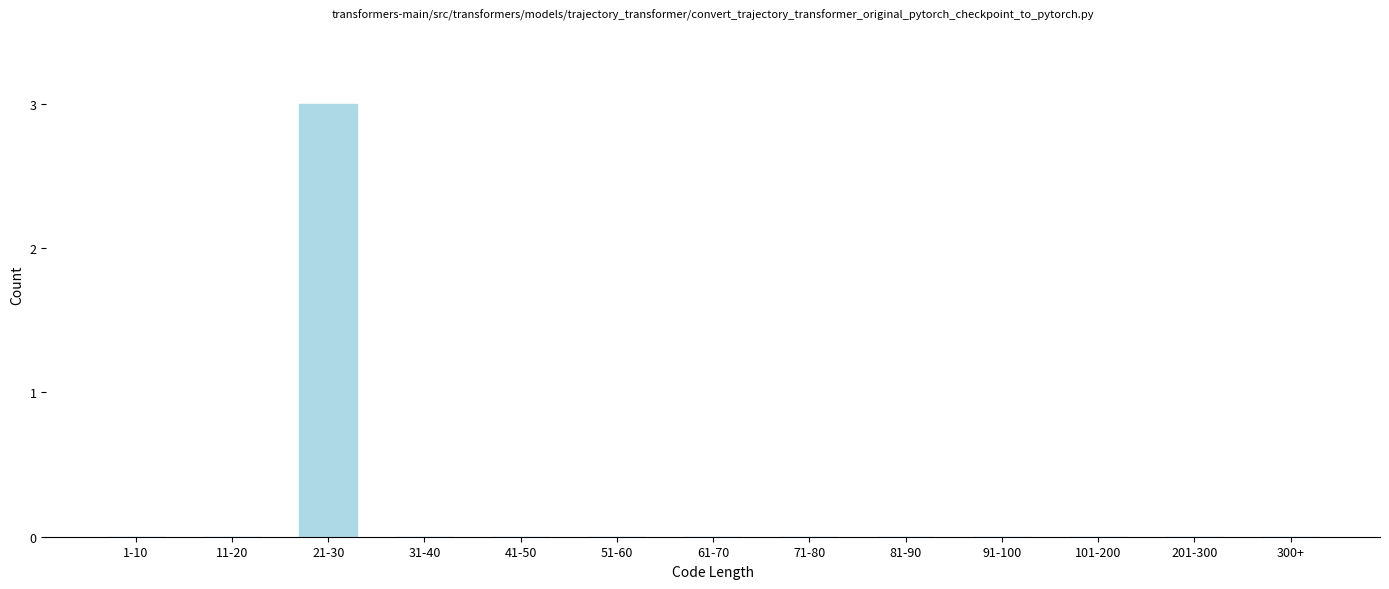

Reading left to right, list all the values displayed in this chart.

1-10=0	11-20=0	21-30=3	31-40=0	41-50=0	51-60=0	61-70=0	71-80=0	81-90=0	91-100=0	101-200=0	201-300=0	300+=0